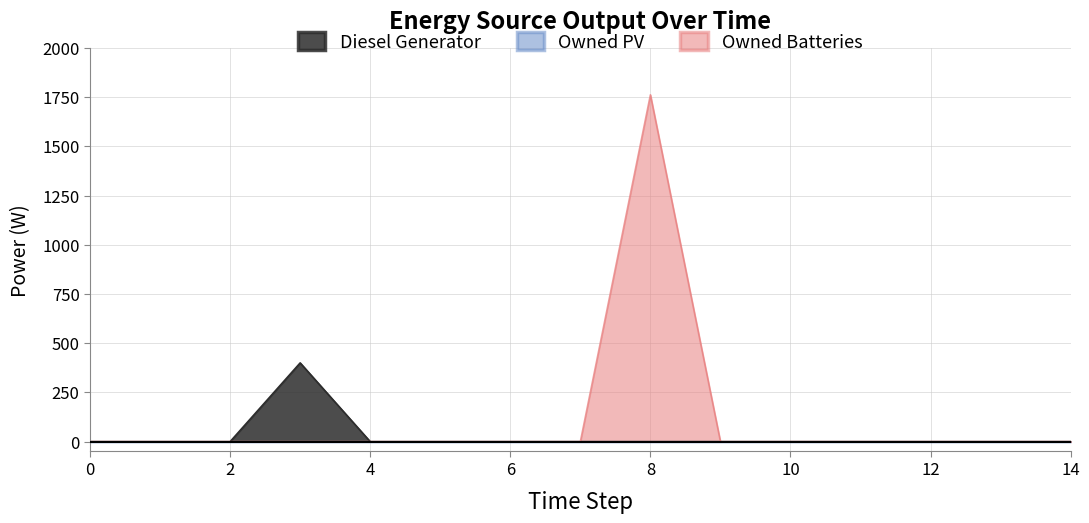

How many data points in Owned Batteries are above 0?

2